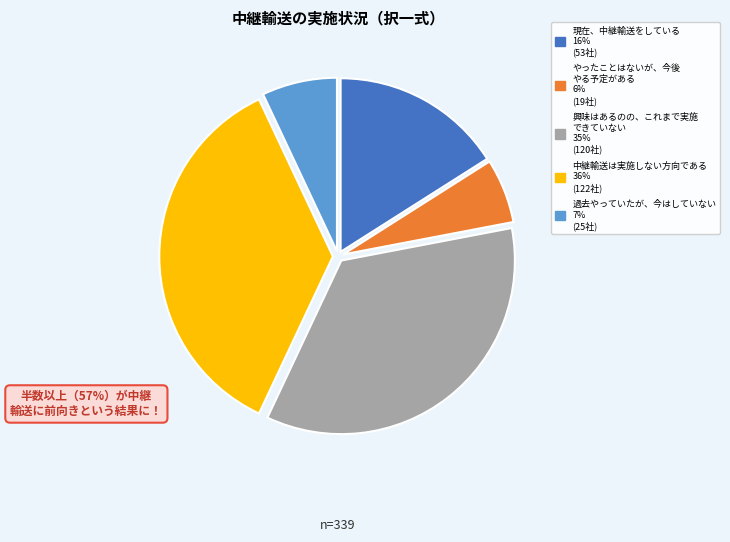

Is there any slice that represents more than half of the pie?

No